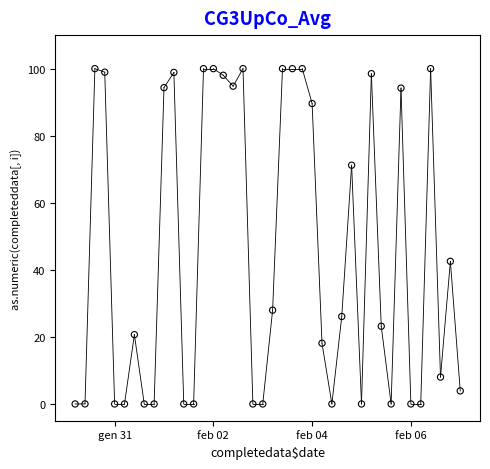

What Y value in the scatter plot is closest to 50?

42.5